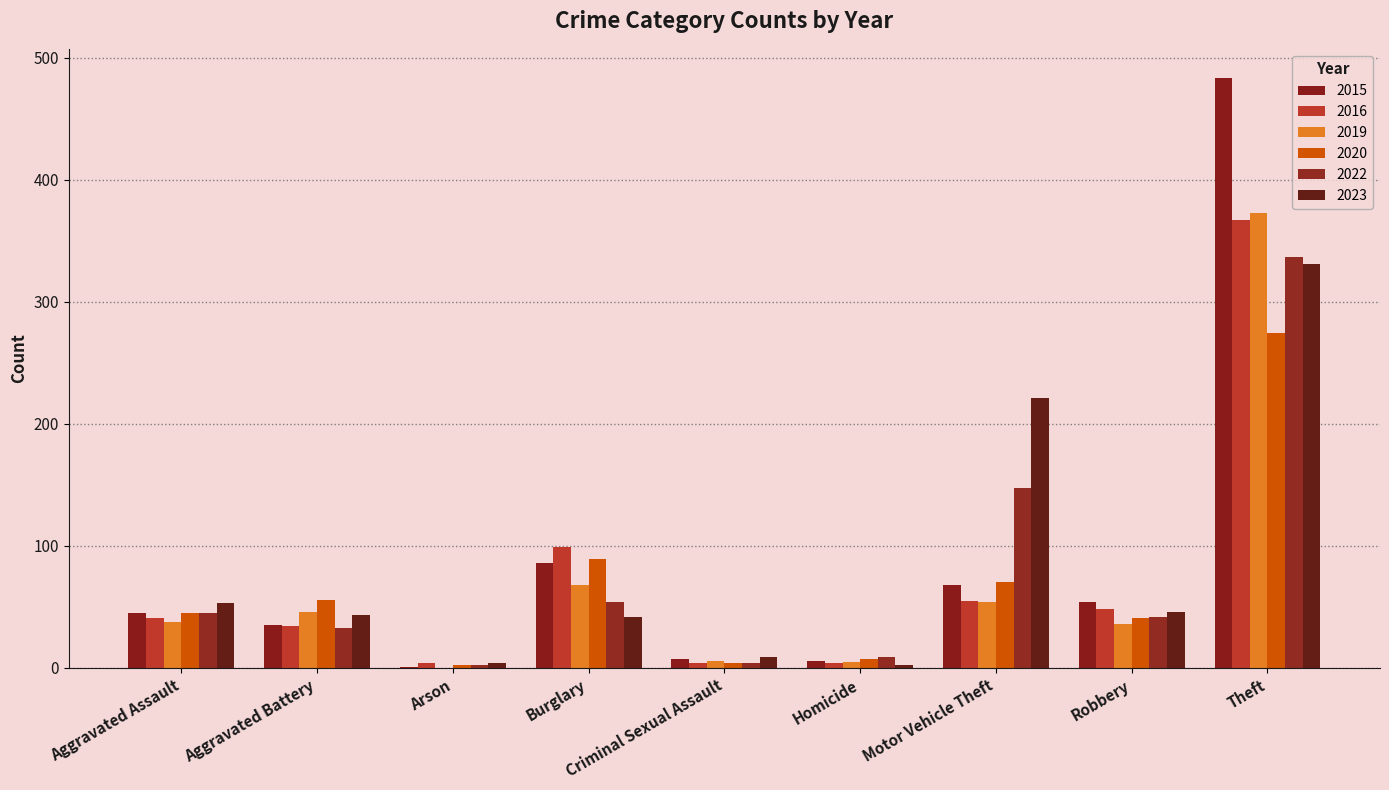

What is the average value of the 2020 series?

65